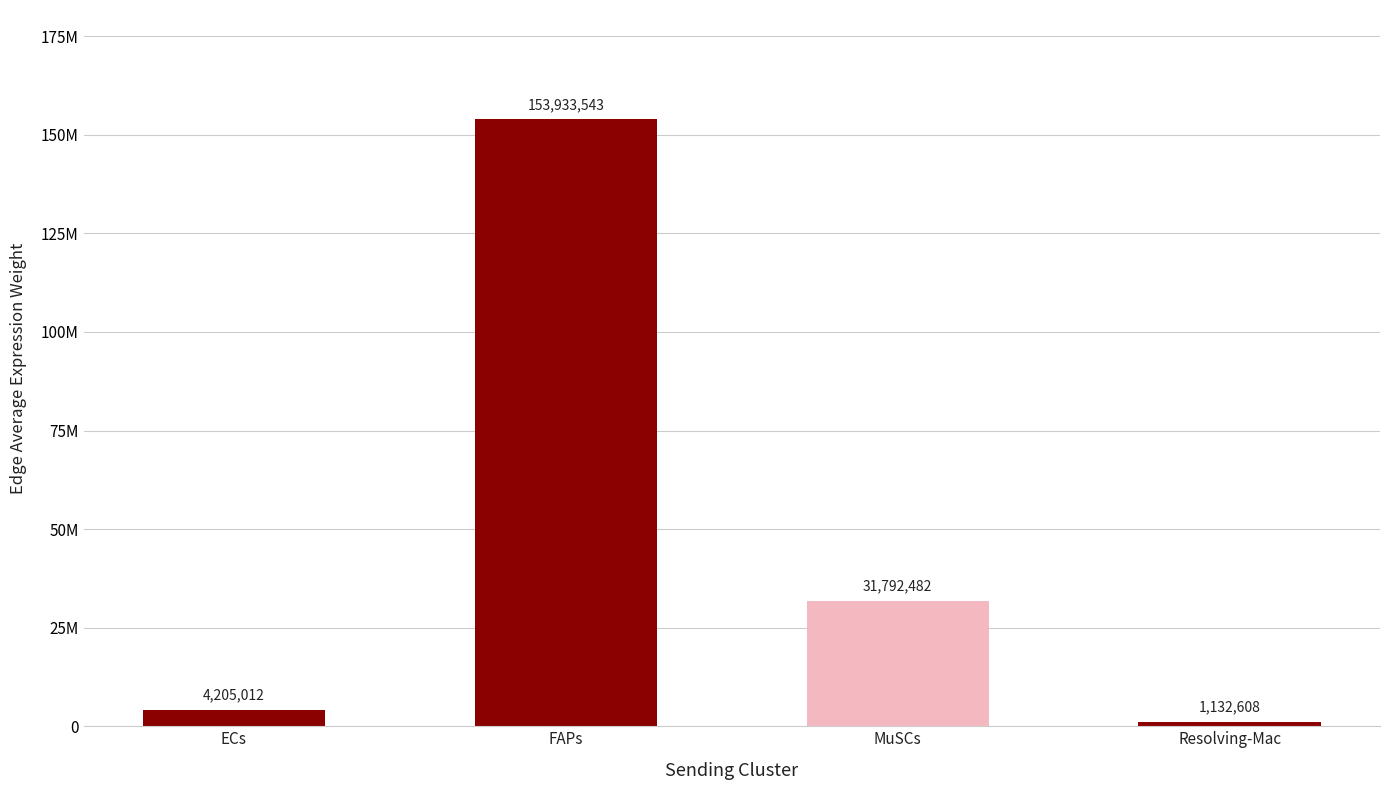

Does the chart contain any negative values?

No